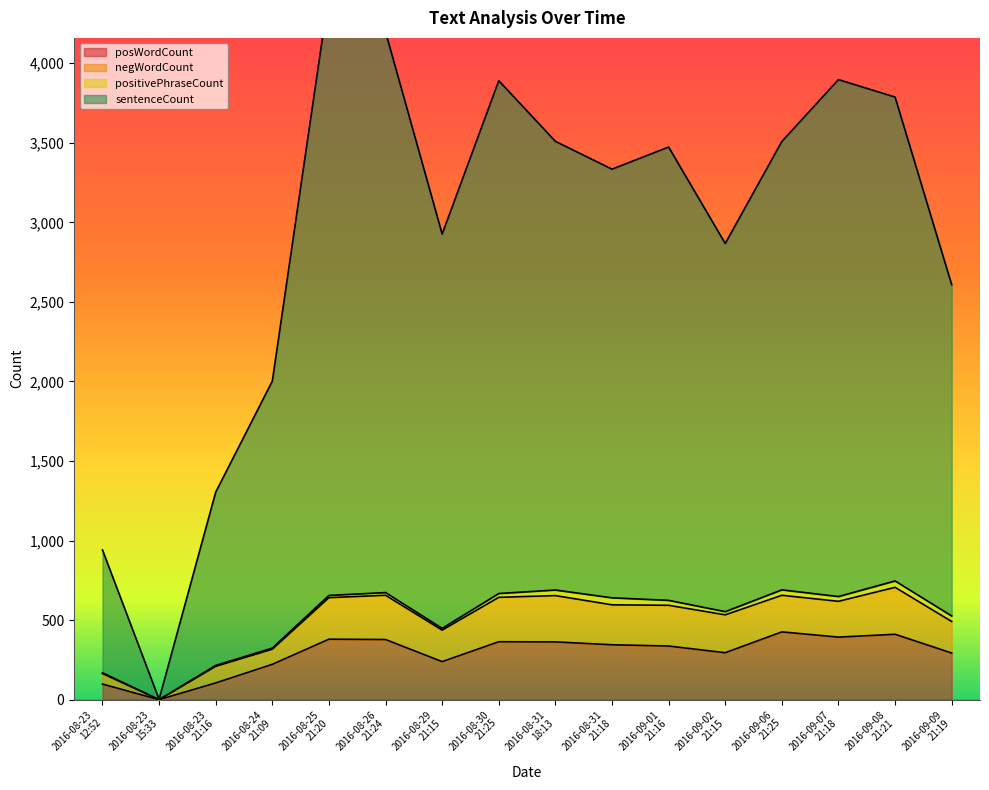

What is the sum of the sentenceCount values at 2016-08-23
12:52 and 2016-08-30
21:25?

4831